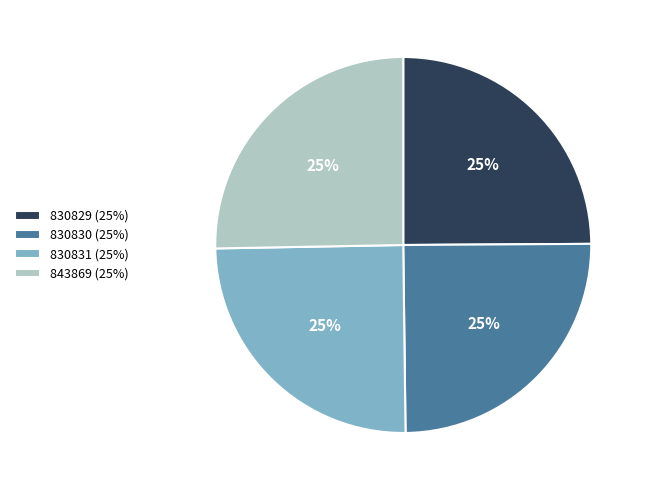

To the nearest percent, what percentage of the pie is 830830?

25%